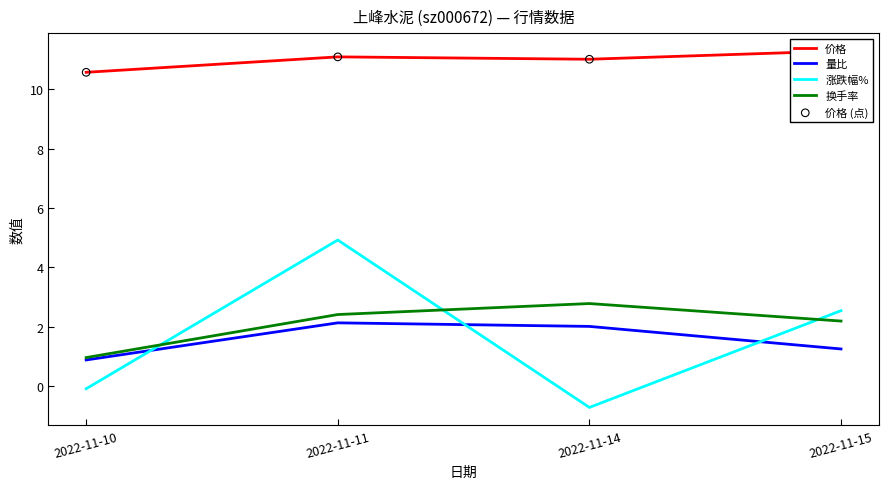

Which series reaches the minimum Y coordinate?

涨跌幅%